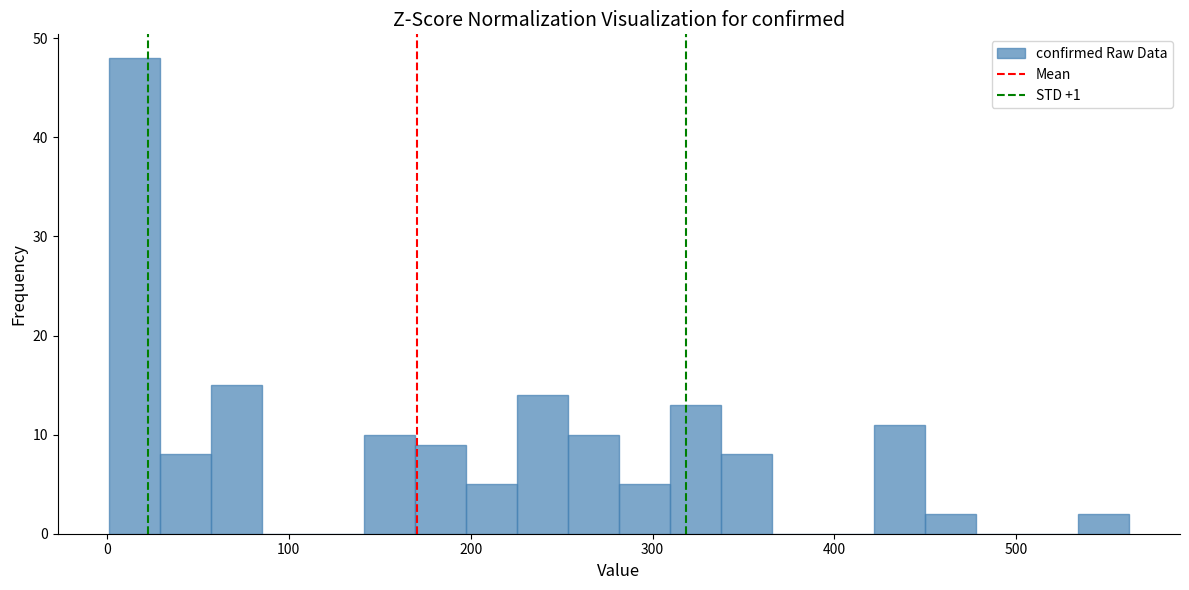

Read against the x-axis, roughly where is the centre of the tallest bar?

20